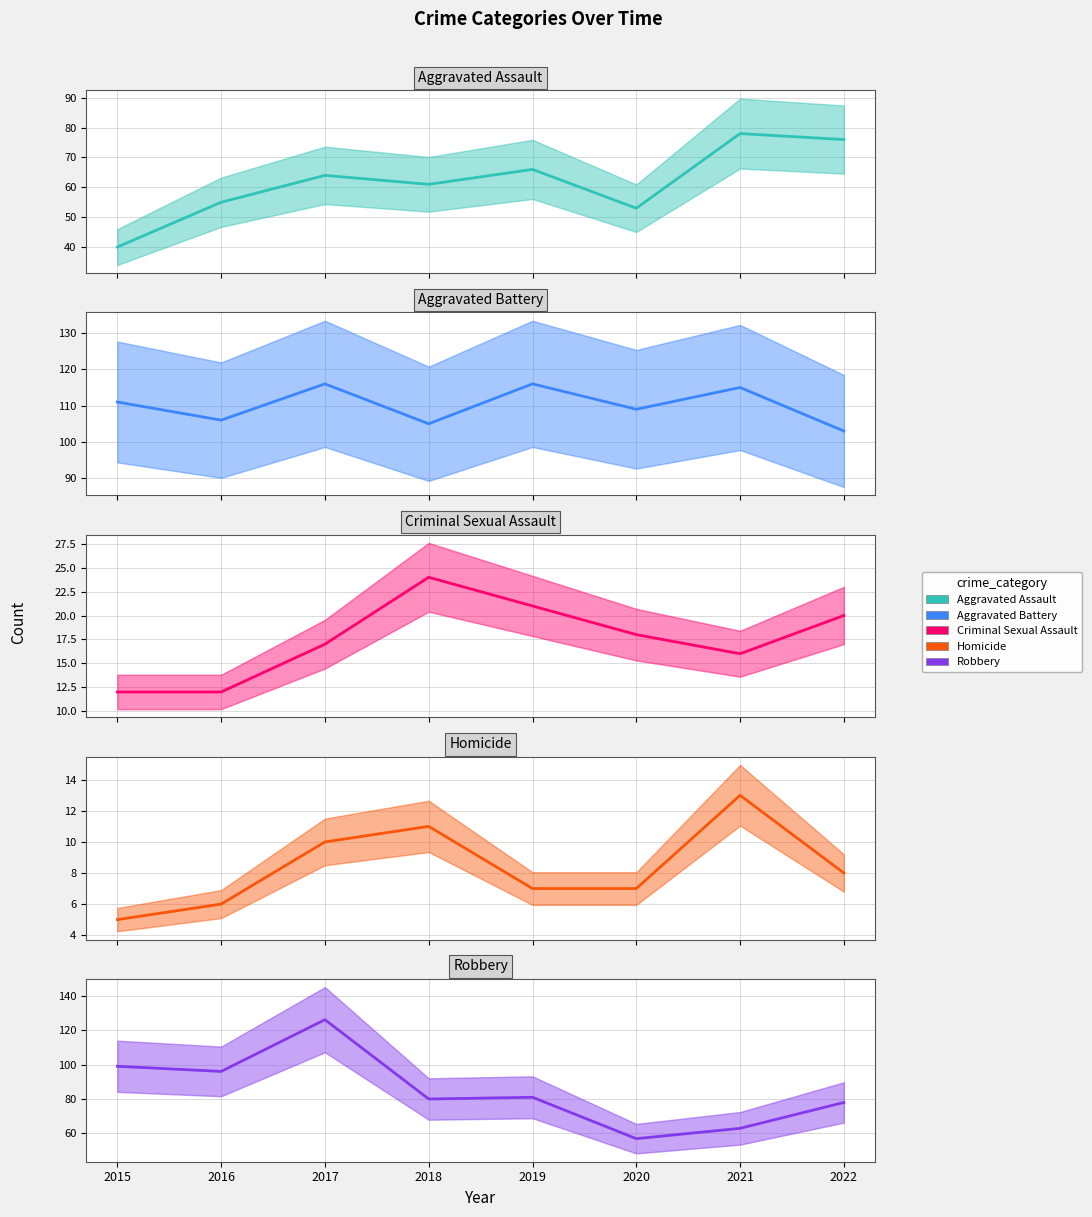

Which has a higher value, 2015 or 2021?

2021